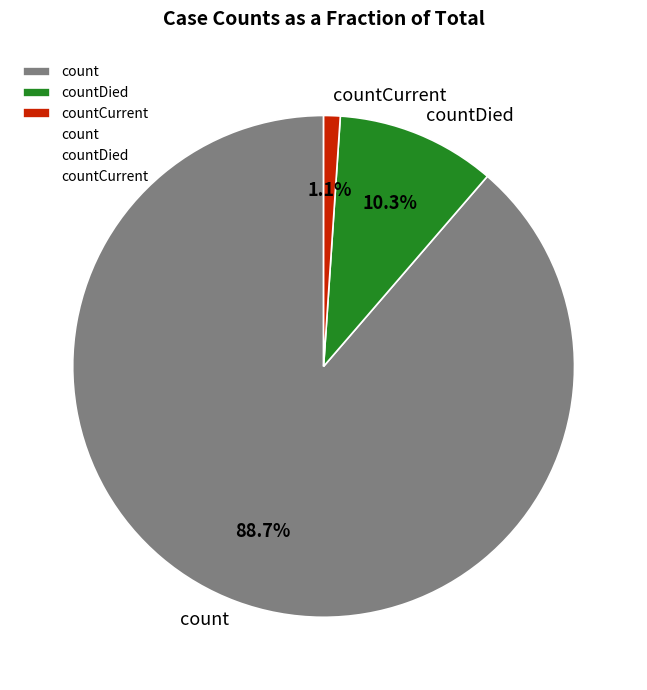

How many slices are in this pie chart?

3